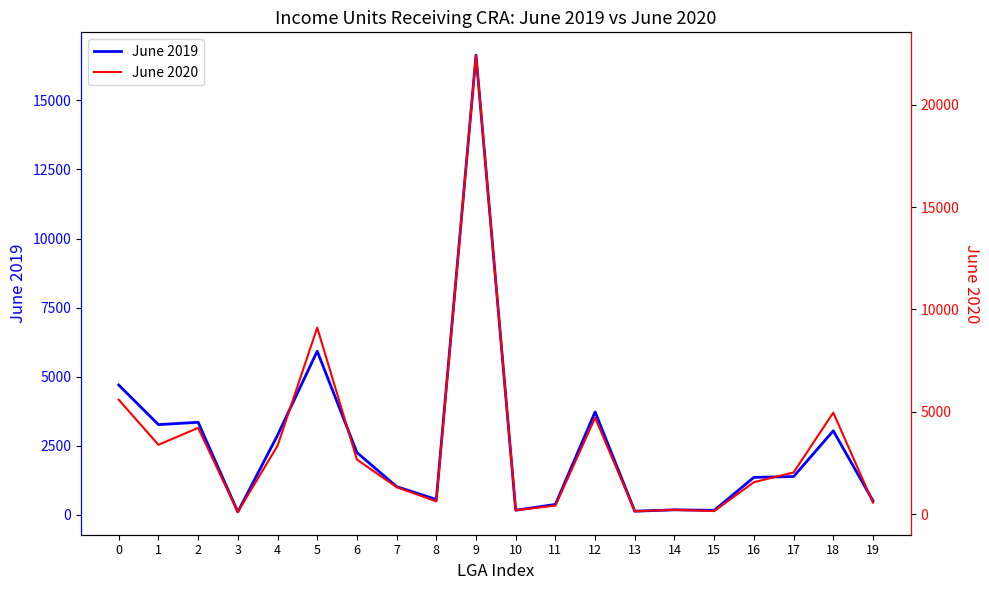

True or false: June 2020 has a value of 150 at 13.

True